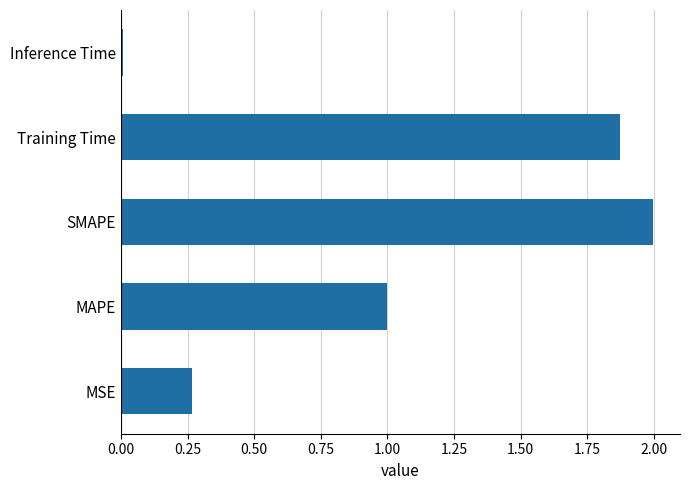

The value at Training Time is 0.8. True or false?

False